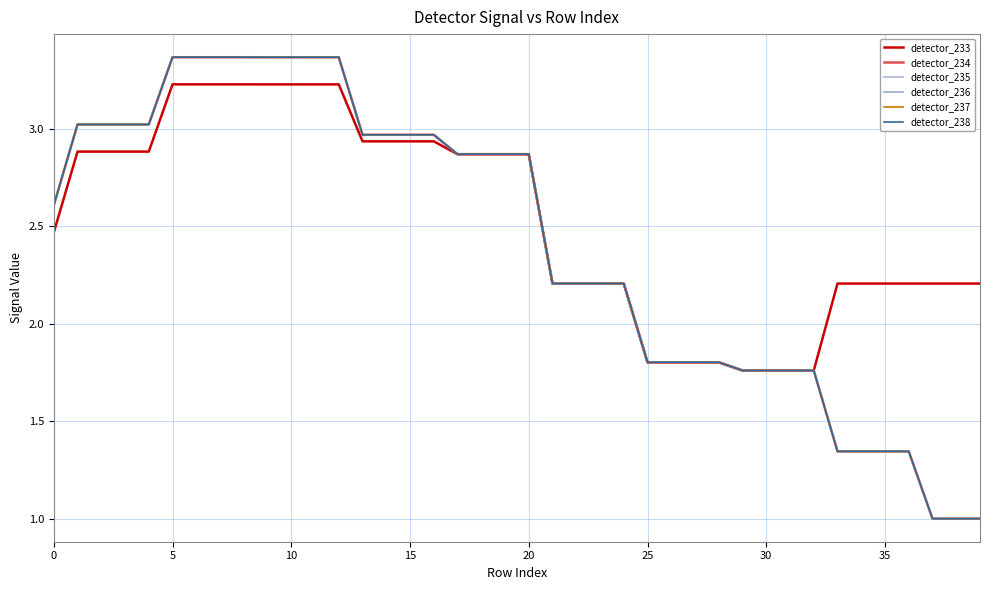

What are all the series names shown in the legend?

detector_233, detector_234, detector_235, detector_236, detector_237, detector_238